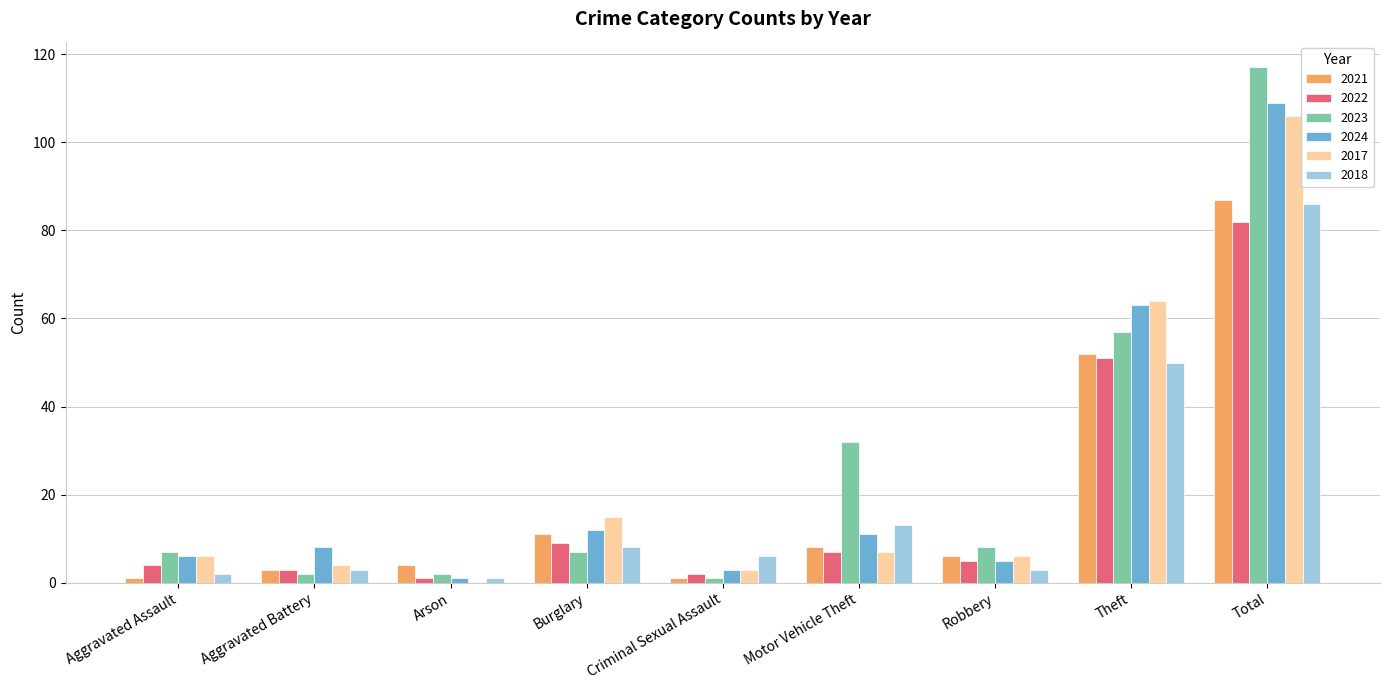

How many groups of bars are there?

9